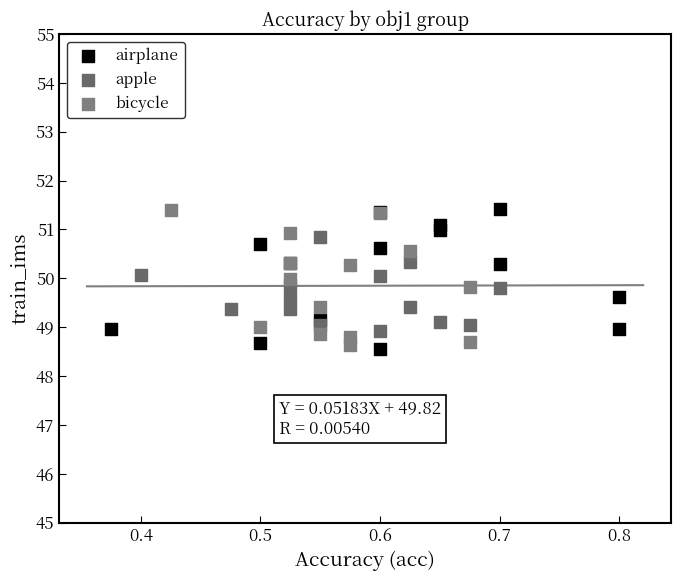

What are all the series names shown in the legend?

airplane, apple, bicycle